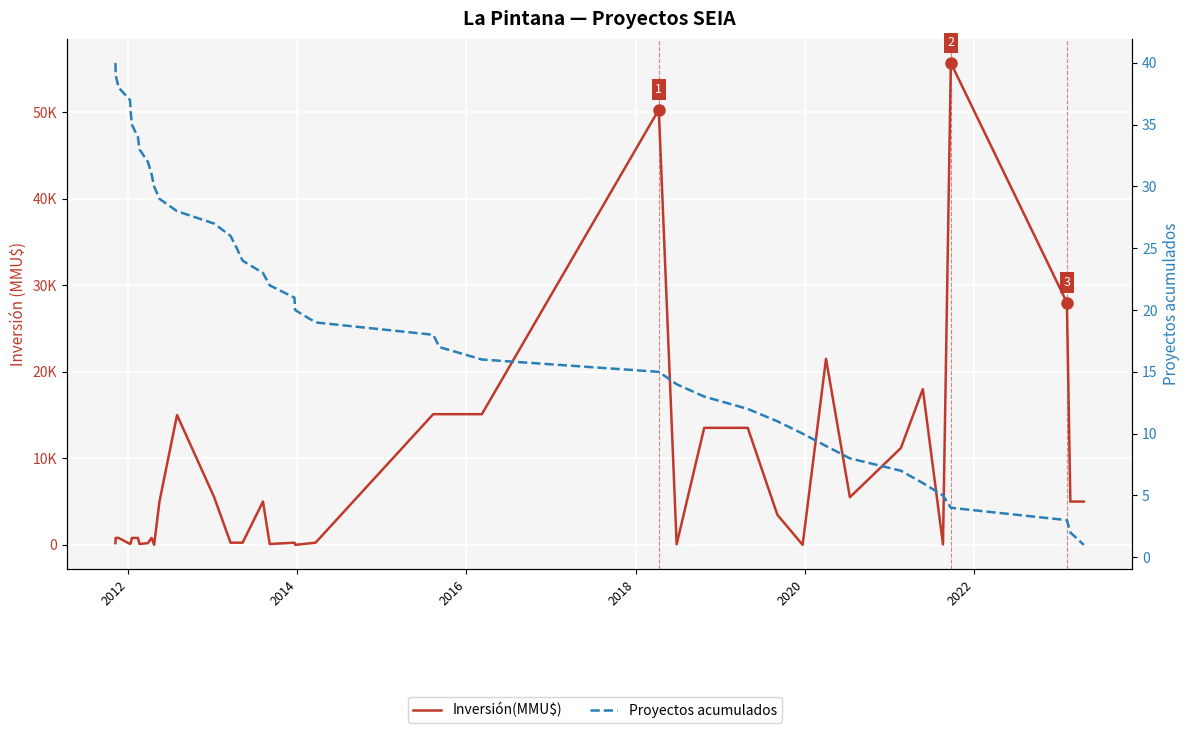

After their last crossing, which series has the higher values: Proyectos acumulados or Inversión(MMU$)?

Inversión(MMU$)